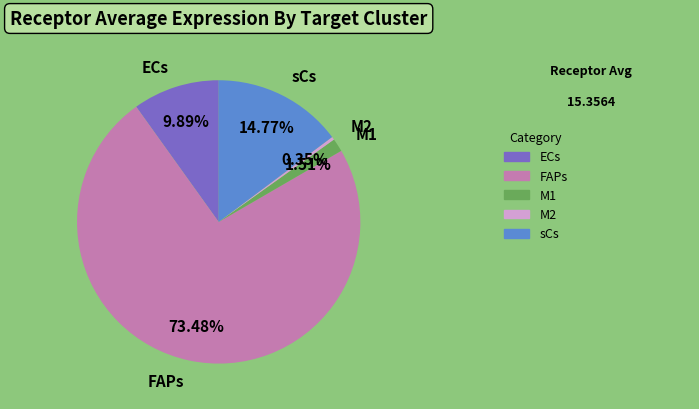

To the nearest percent, what is the difference between the M1 and FAPs slice percentages?

72%